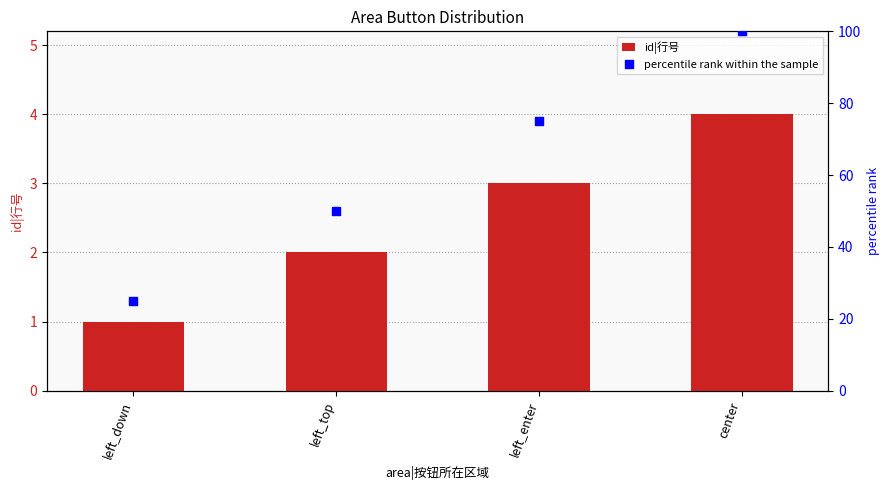

Which series reaches the minimum Y coordinate?

id|行号